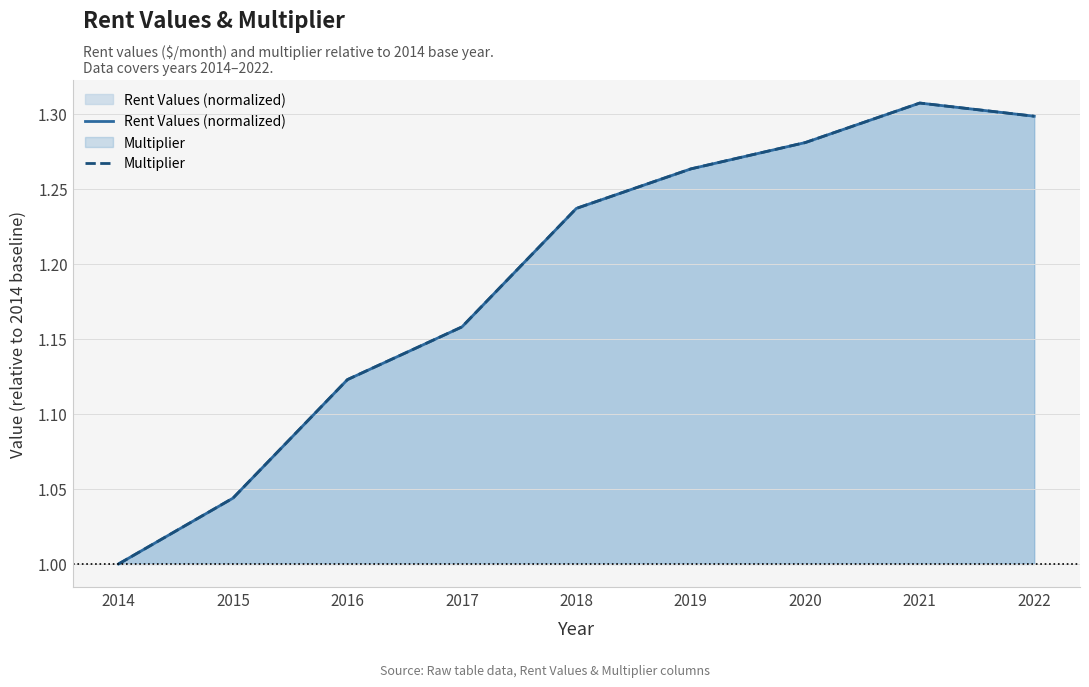

True or false: Multiplier has more than 1 interior local peaks.

False